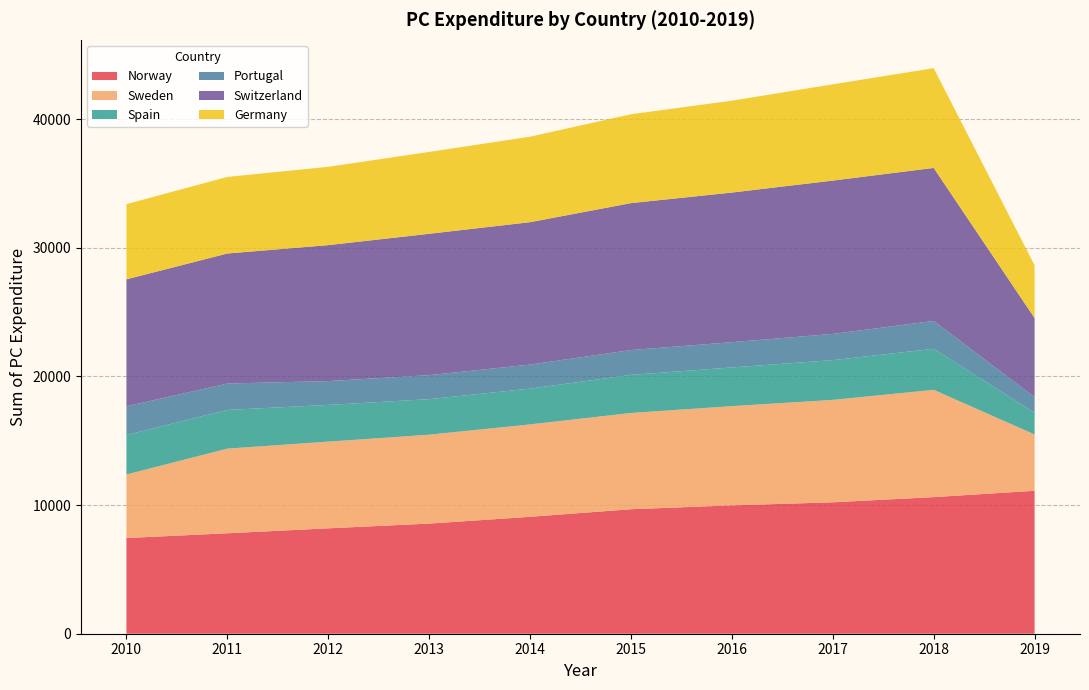

Reading left to right, extract all data points from this chart.

Norway: 7435.7	7806.3	8190.6	8558.8	9085.5	9676.8	9973.2	10212.9	10616.5	11108.7
Sweden: 4938.7	6578.3	6738.3	6909.0	7181.9	7477.7	7712.3	7959.8	8336.4	4374.4
Spain: 3068.4	3008.3	2853.3	2763.2	2781.1	2960.8	3009.8	3089.4	3189.0	1689.8
Portugal: 2229.9	2052.4	1851.7	1864.3	1866.1	1929.3	1962.8	2036.0	2166.9	1209.8
Switzerland: 9869.0	10102.6	10566.7	10985.3	11068.5	11420.7	11627.0	11917.5	11890.3	6148.3
Germany: 5844.0	5951.8	6085.3	6362.4	6643.1	6905.6	7141.0	7480.4	7756.6	4099.1